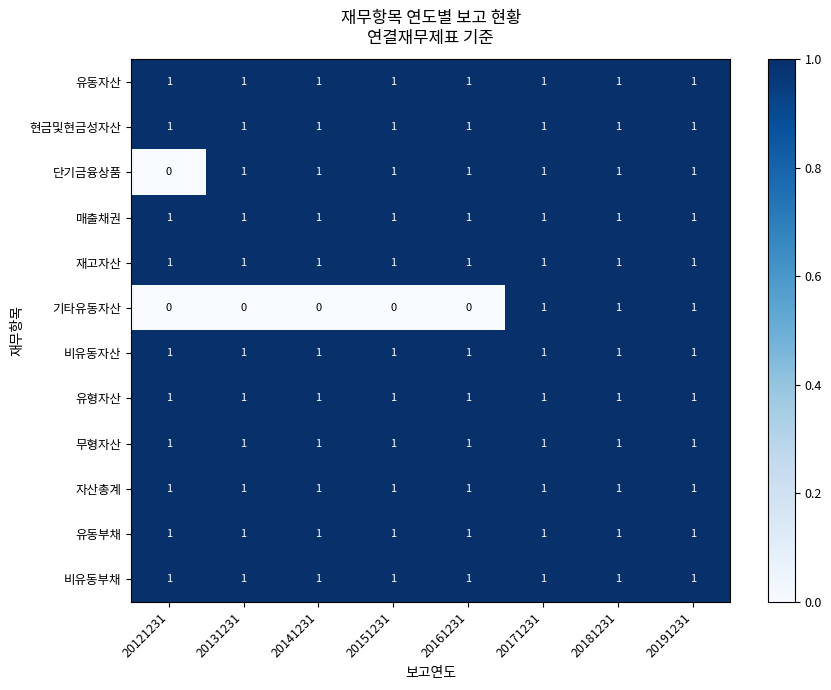

True or false: 단기금융상품 has a value of 1 at 20171231.

True